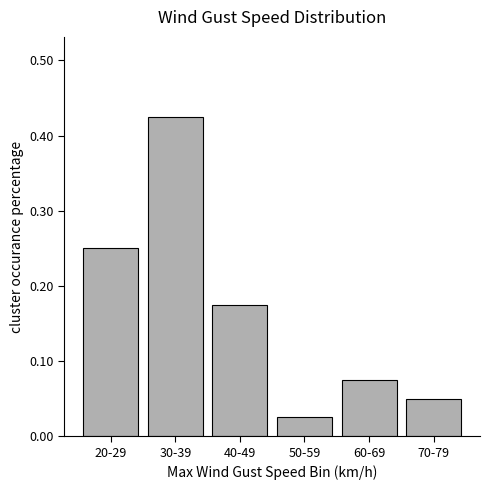

True or false: the data shows 0.0 at 60-69.

False